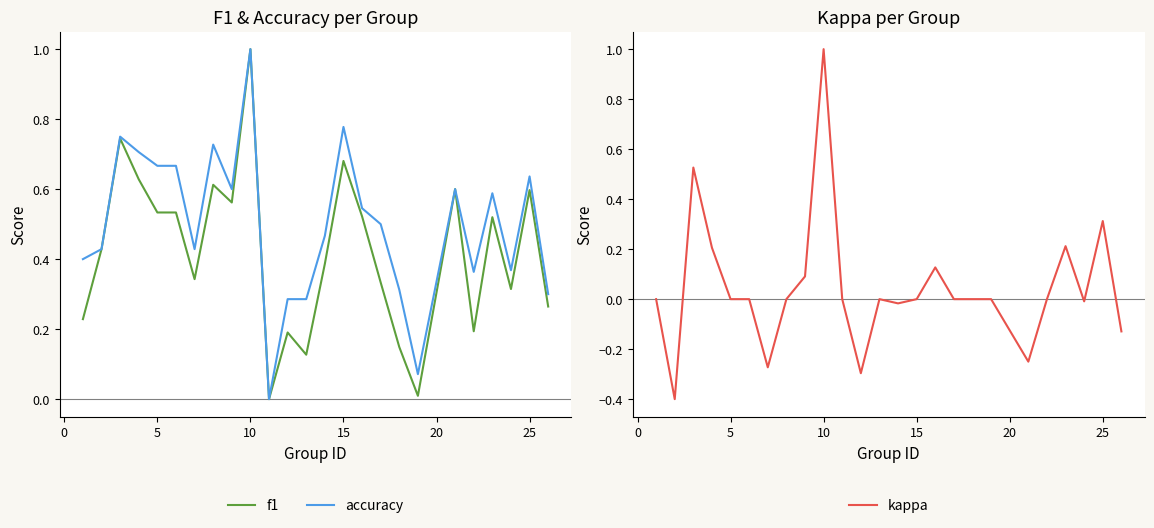

What is the maximum value for f1?

1.0